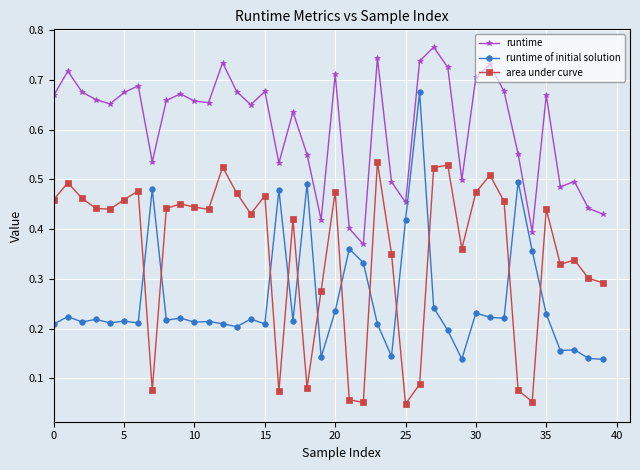

How many lines are shown in the chart?

3